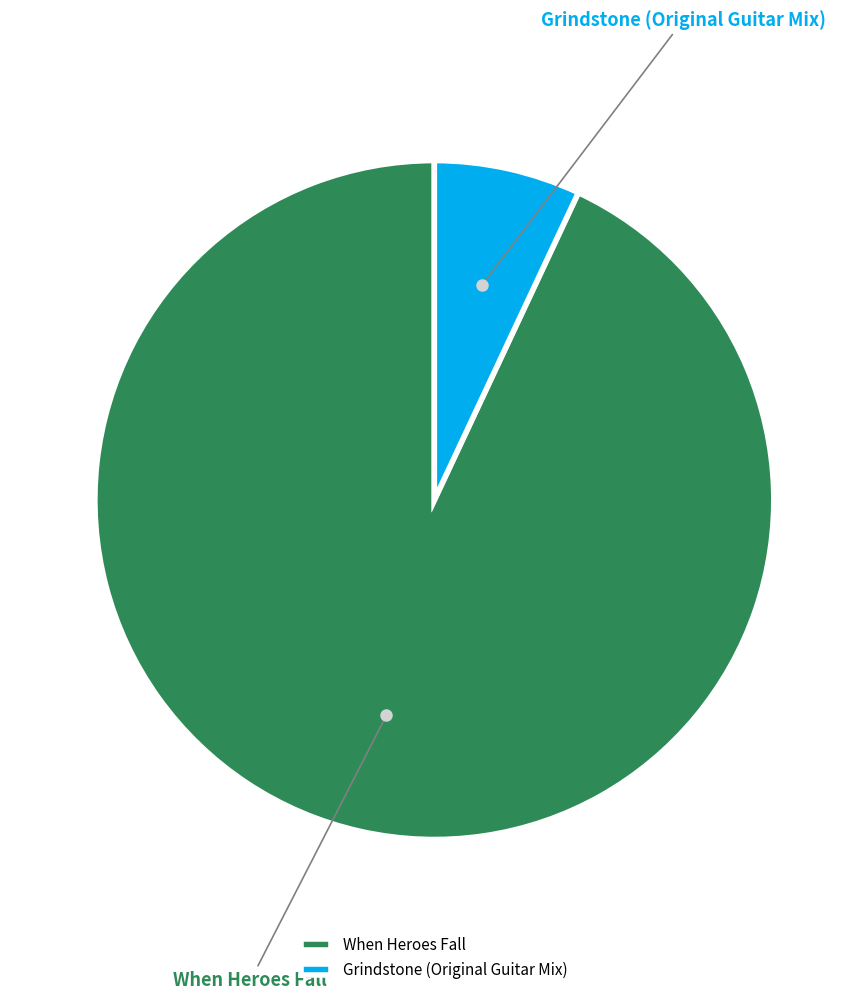

Rank the categories by value from highest to lowest.

When Heroes Fall, Grindstone (Original Guitar Mix)